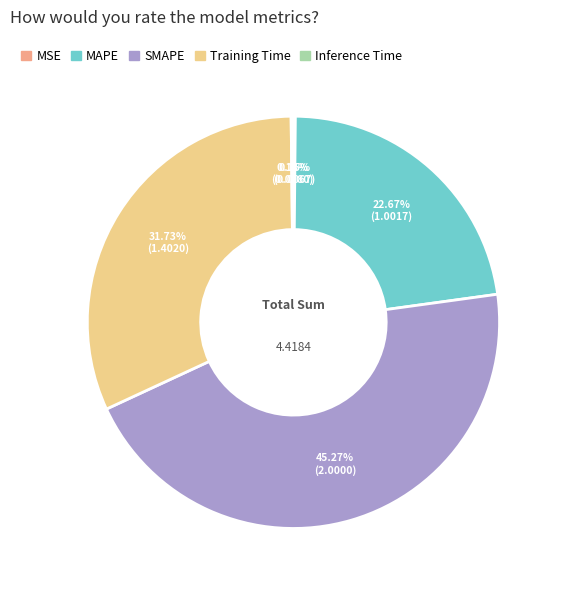

How much of the chart is everything except Training Time?

68.3%